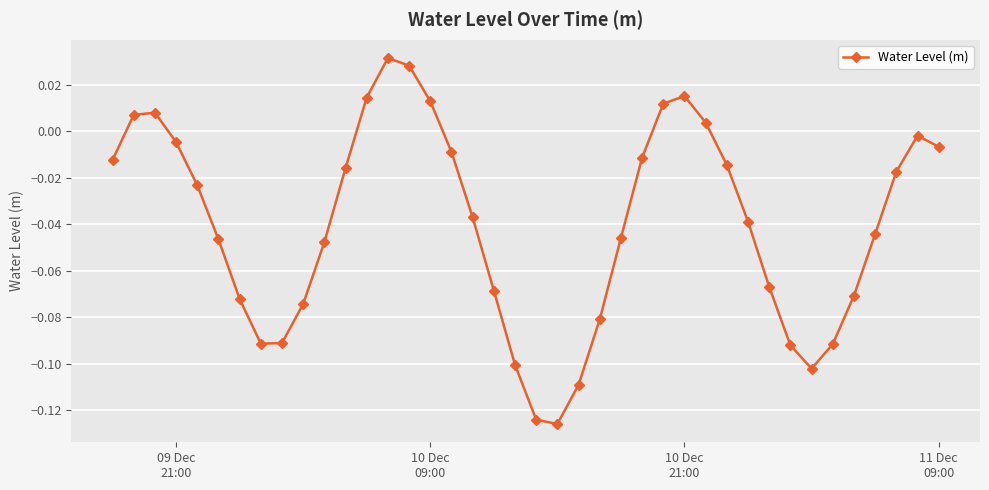

What is the sum of all values?

-1.6